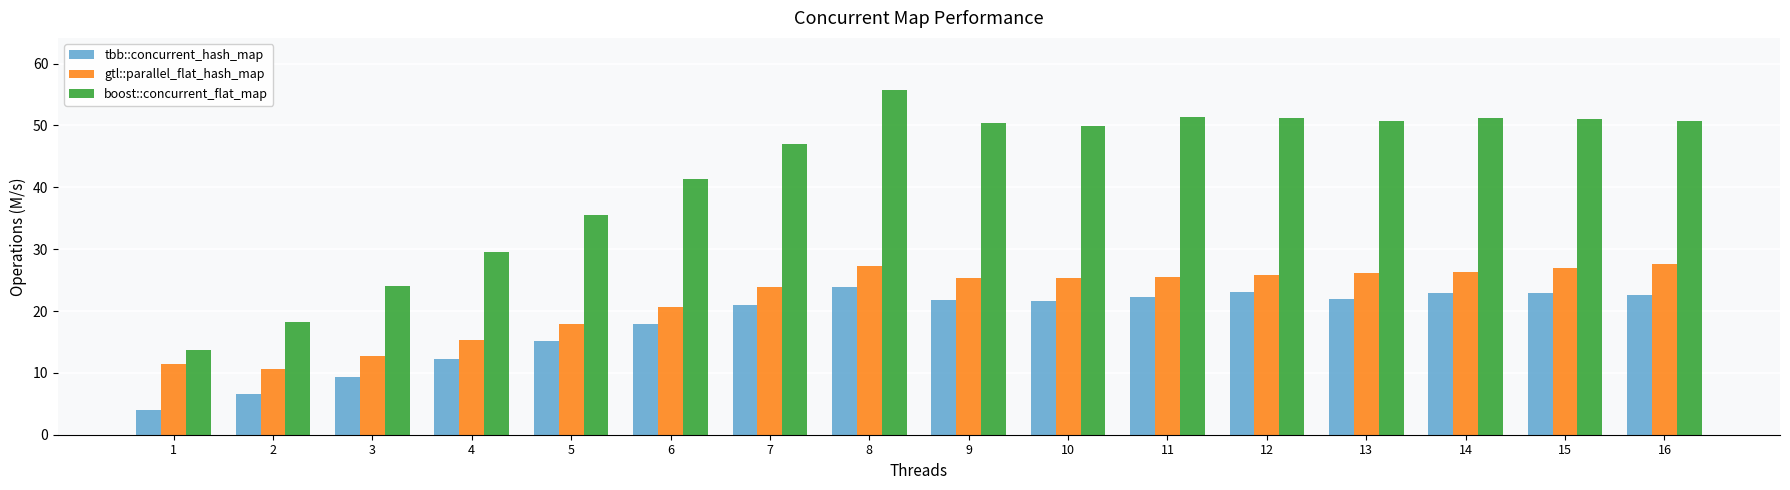

What is the value of the gtl::parallel_flat_hash_map bar at the 6th from the left?

20.7